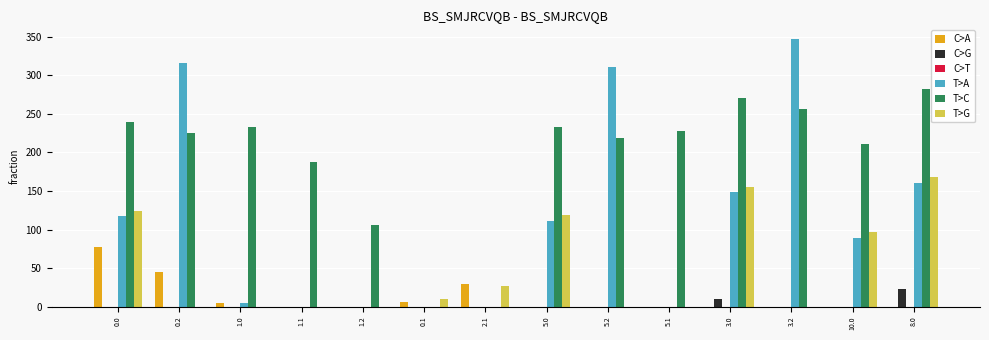

Where is T>A nearest to the value 173?

8.0